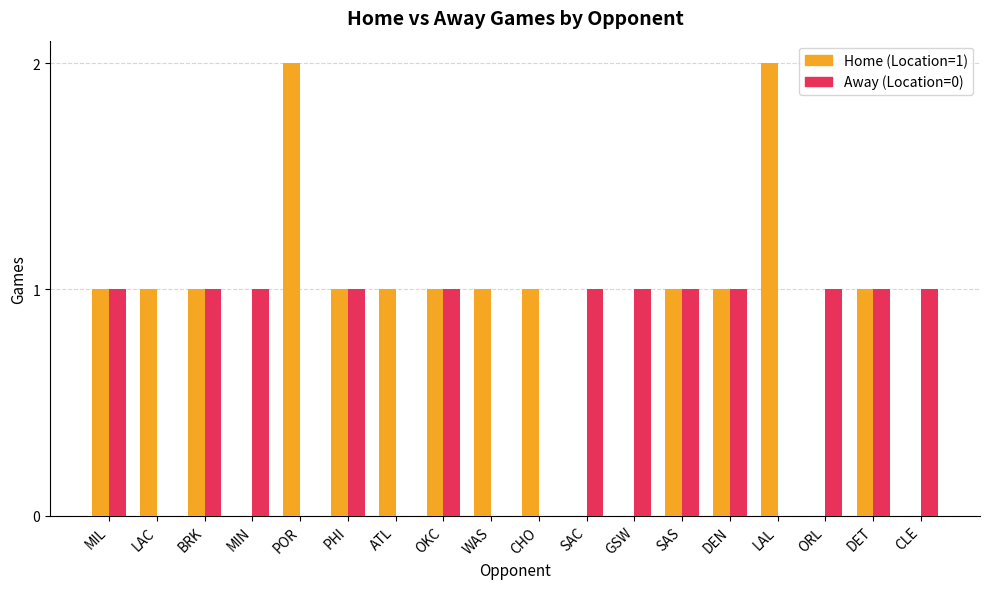

Is the value of Away (Location=0) at PHI greater than the value of Home (Location=1) at GSW?

Yes